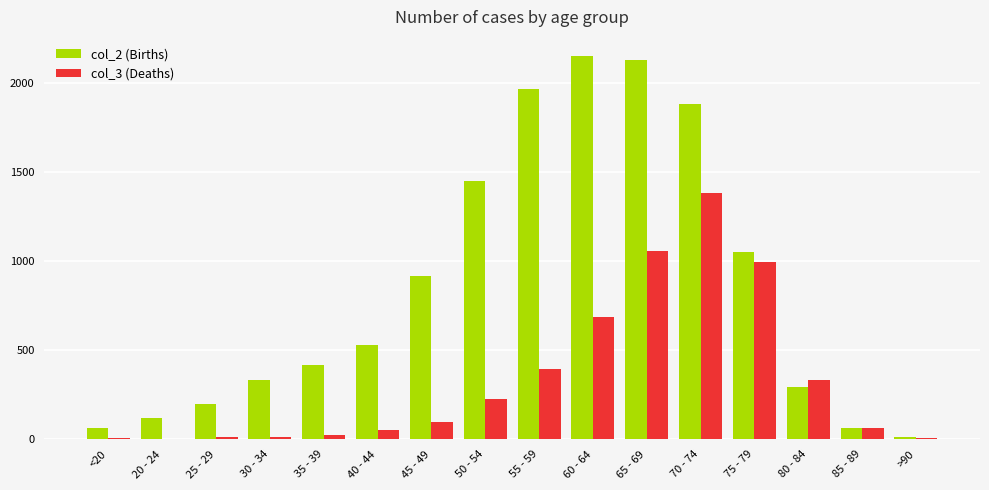

What is the maximum value shown in the chart?

2151